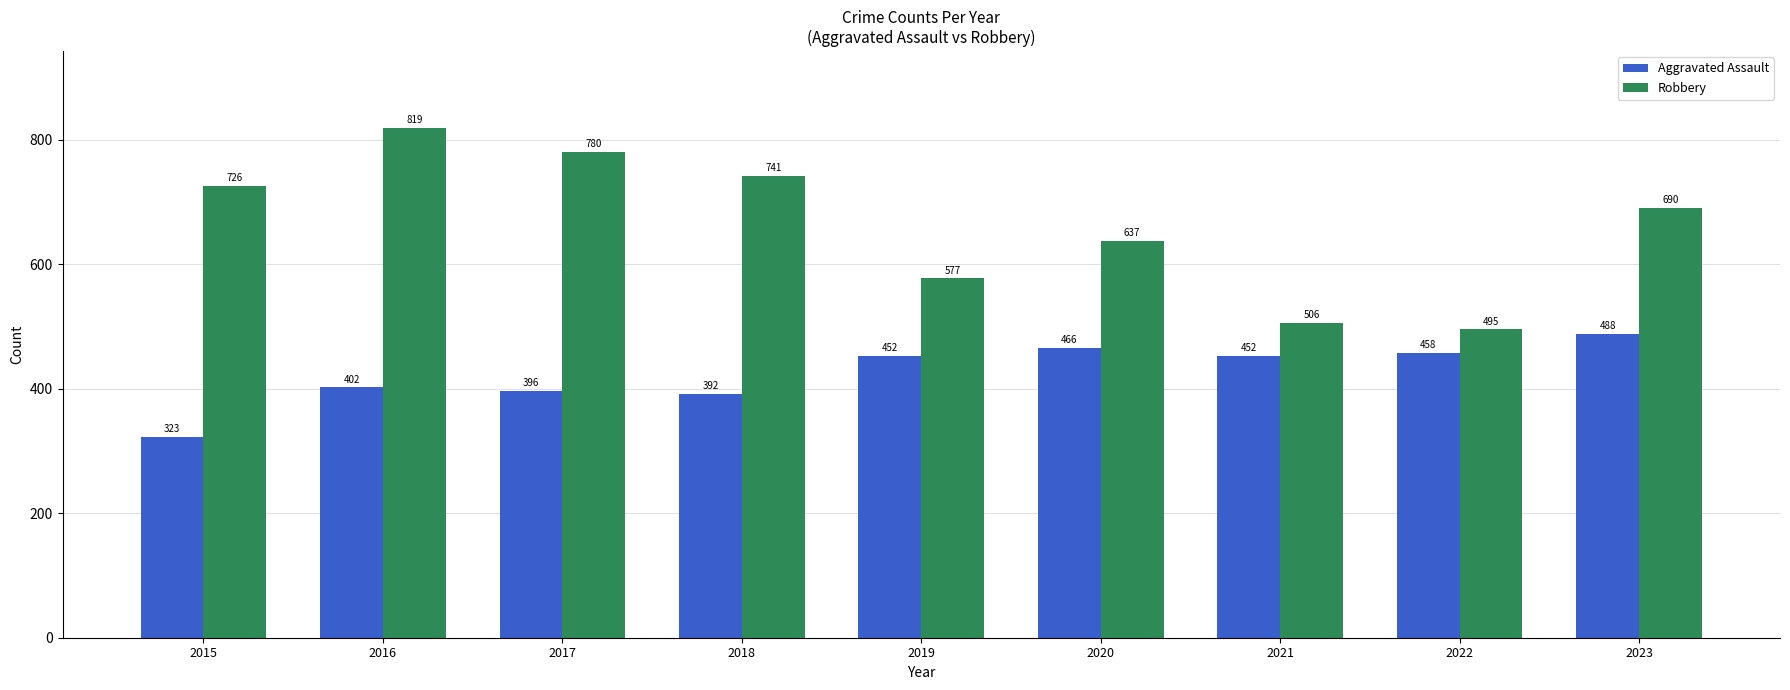

What is the difference between the Robbery values at 2021 and 2019?

71